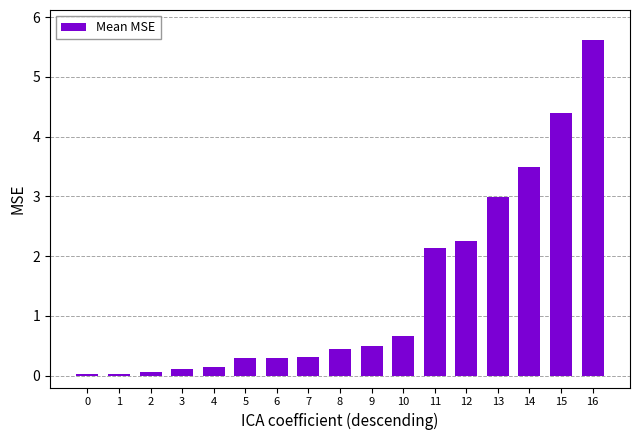

At which label is the value closest to 2?

11